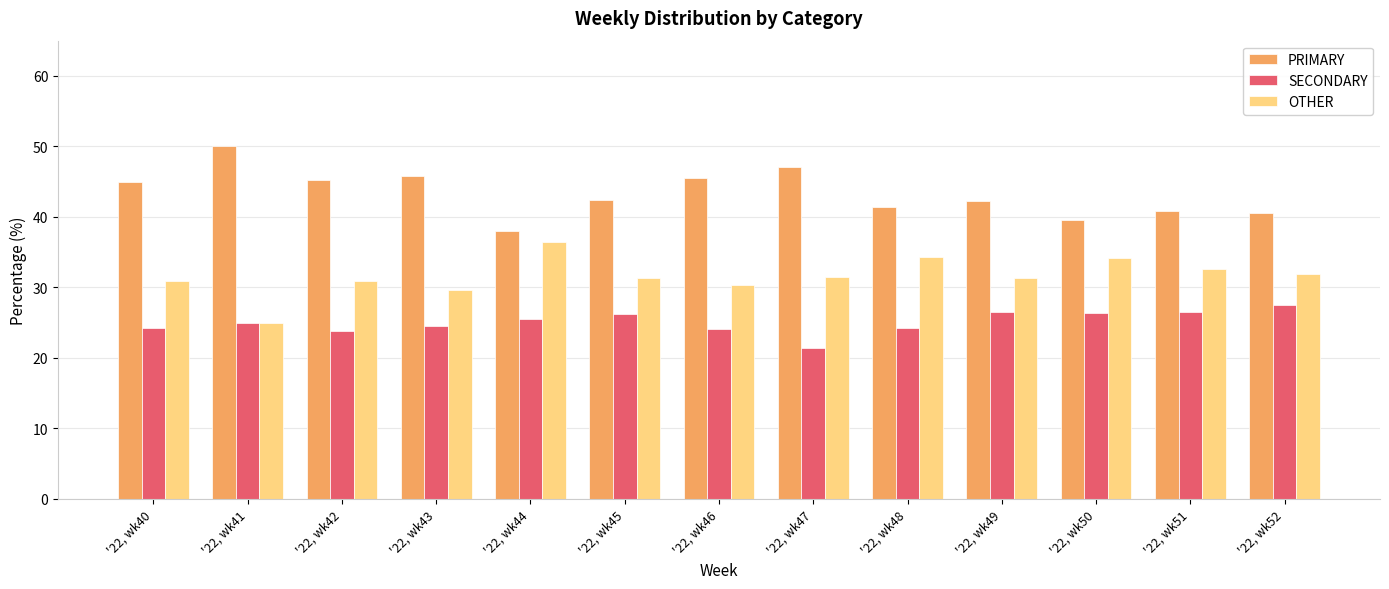

The value of PRIMARY at '22, wk41 is 14.5. True or false?

False